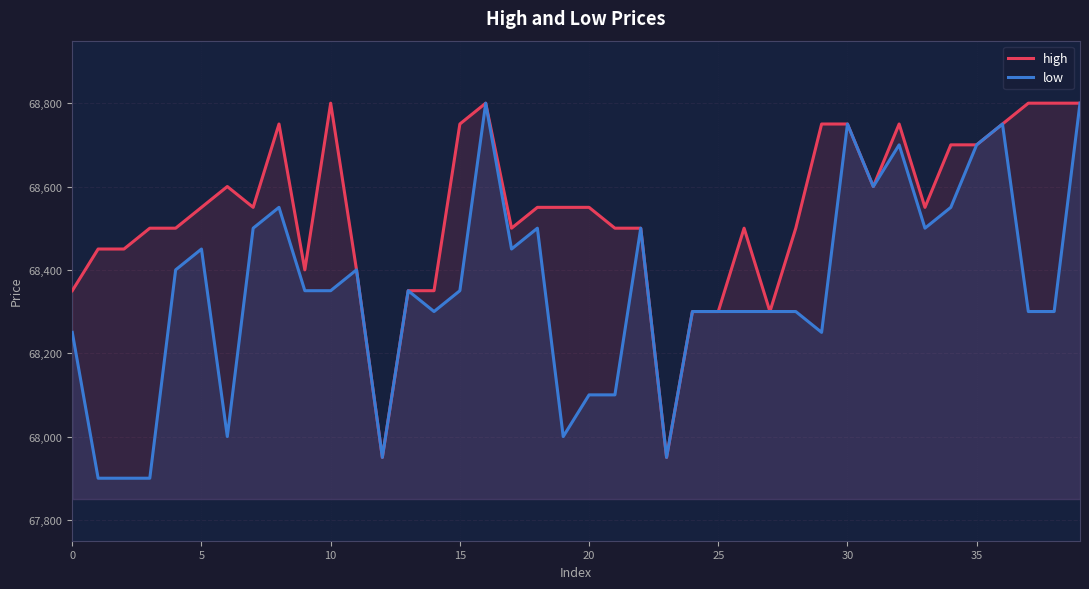

At how many categories does at least one series exceed 68405?

30